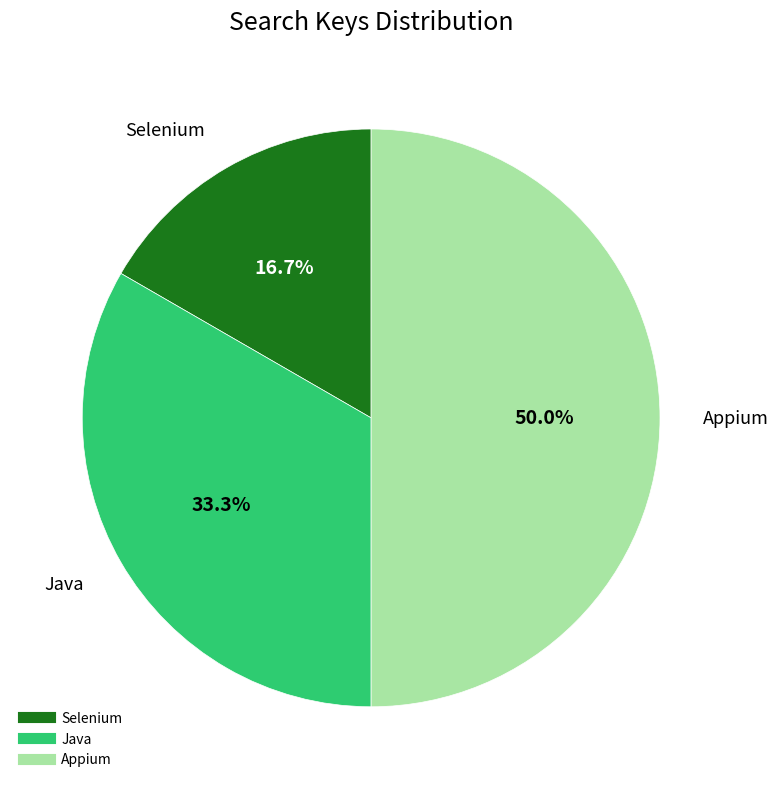

To the nearest percent, what portion does Selenium represent?

17%